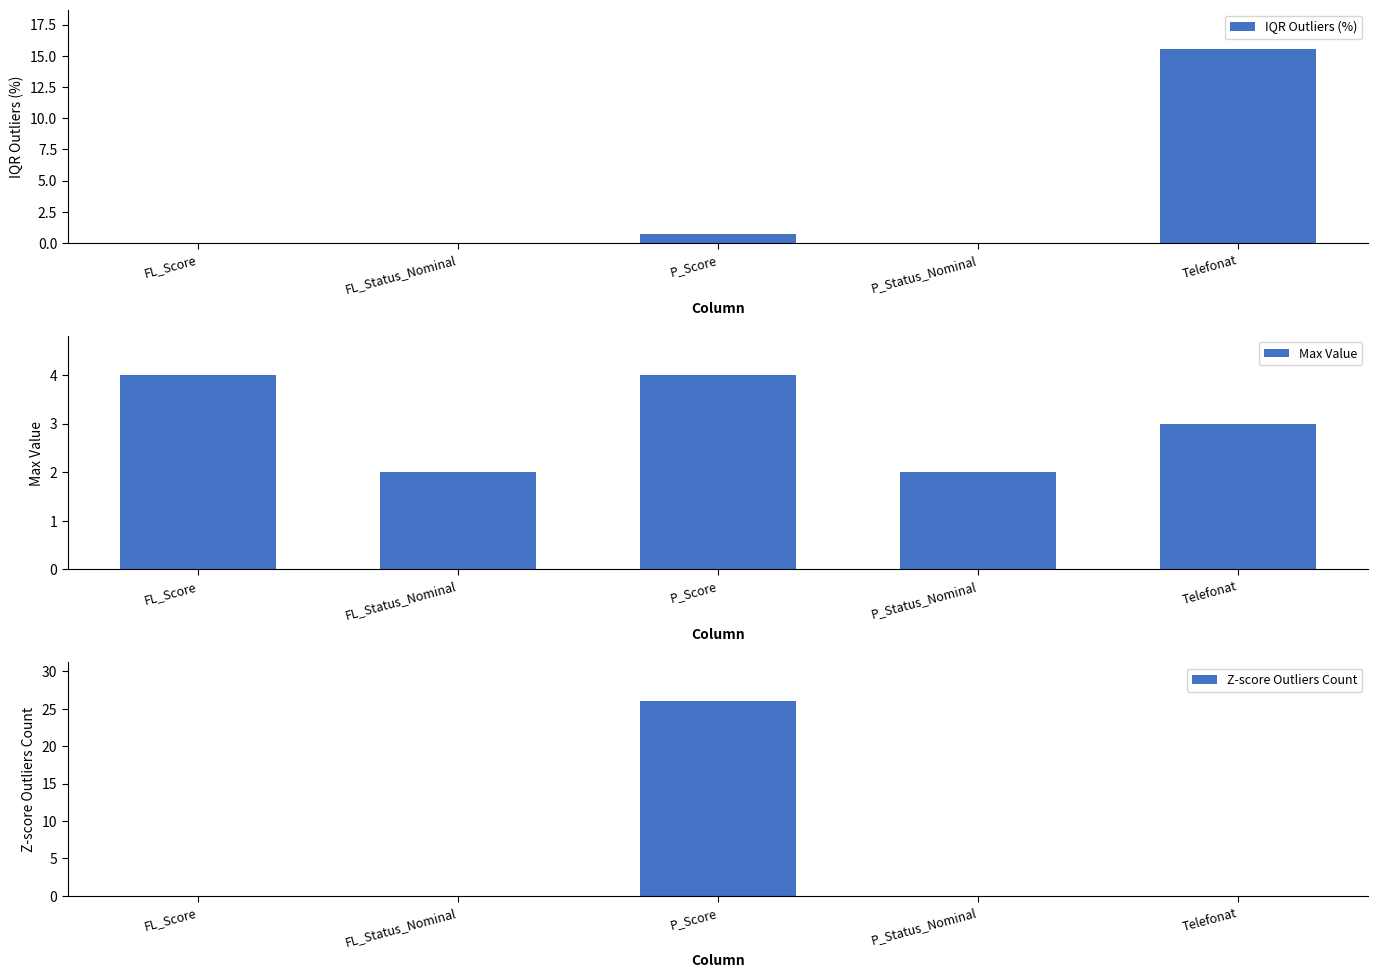

What position from the left is P_Status_Nominal?

4